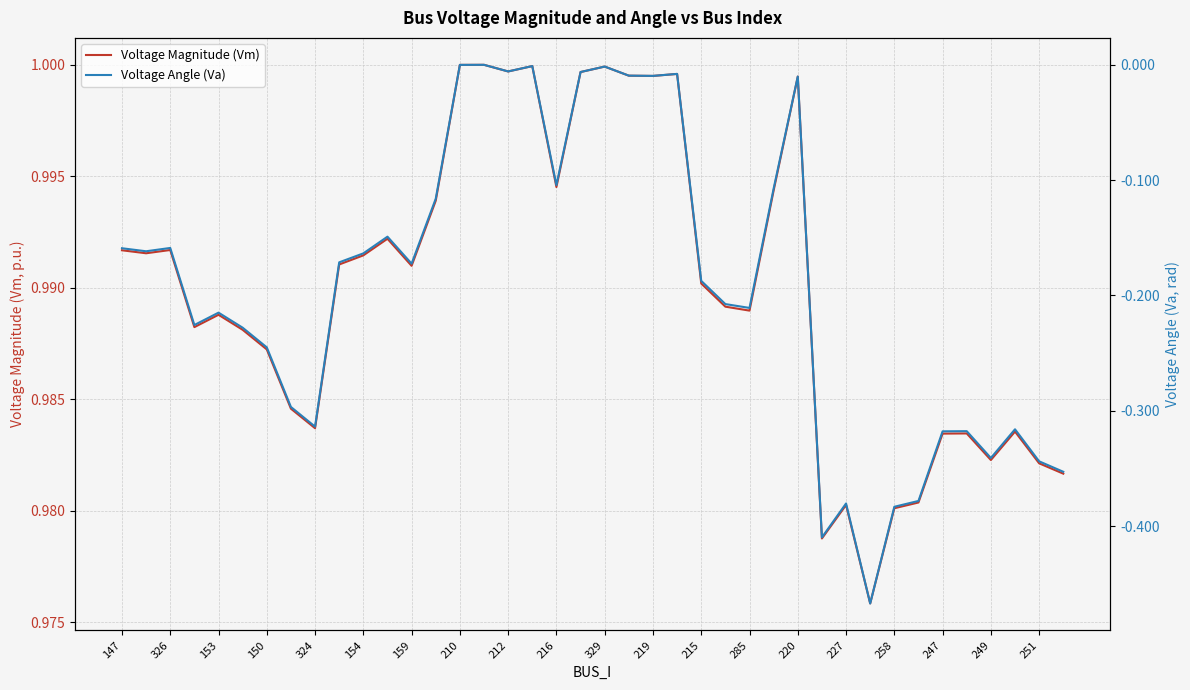

True or false: Voltage Magnitude (Vm) and Voltage Angle (Va) cross at least once.

False